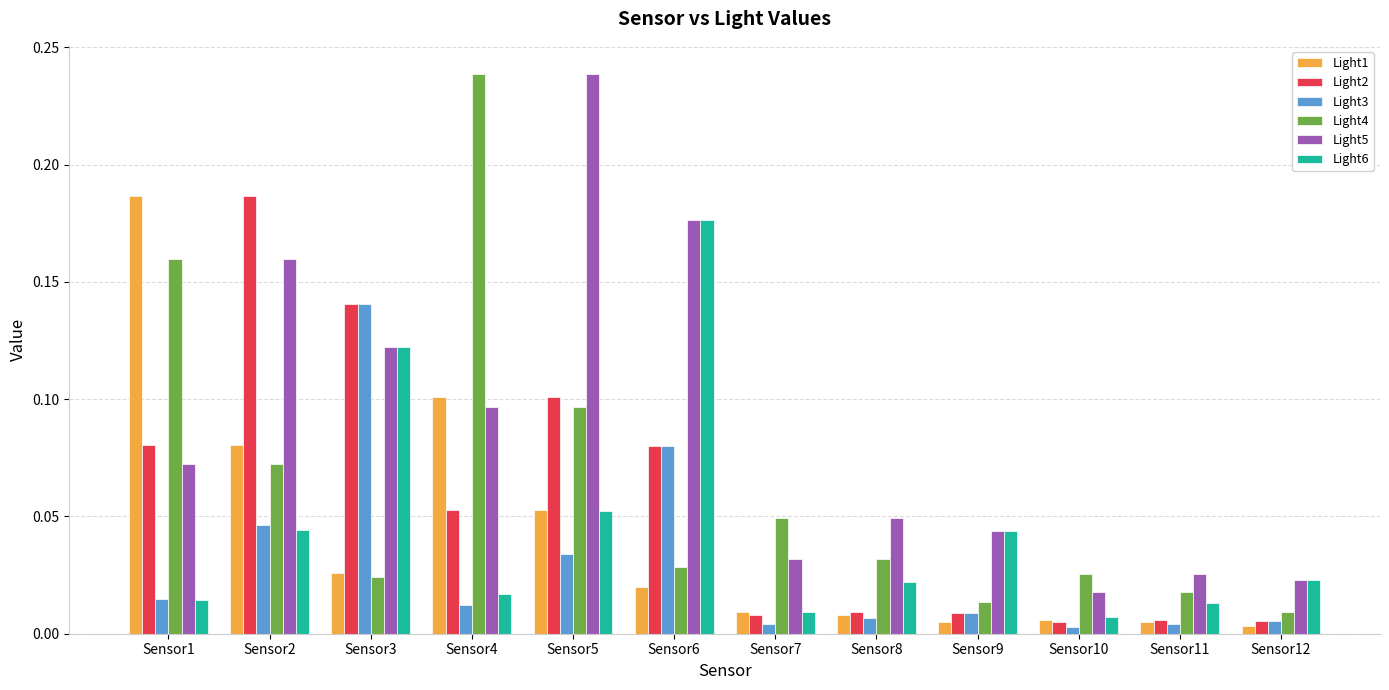

Which category has the highest value in the Light6 series?

Sensor6